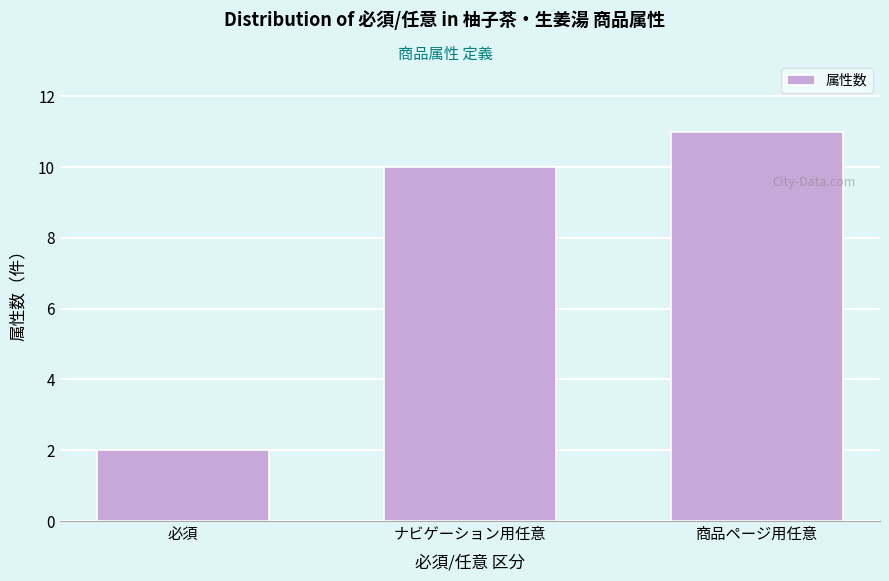

Reading left to right, extract all data points from this chart.

2	10	11